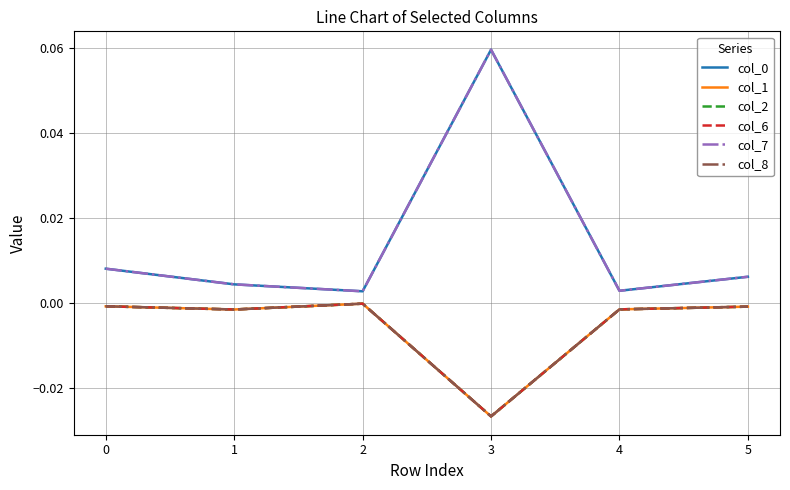

Does the chart have visible grid lines?

Yes